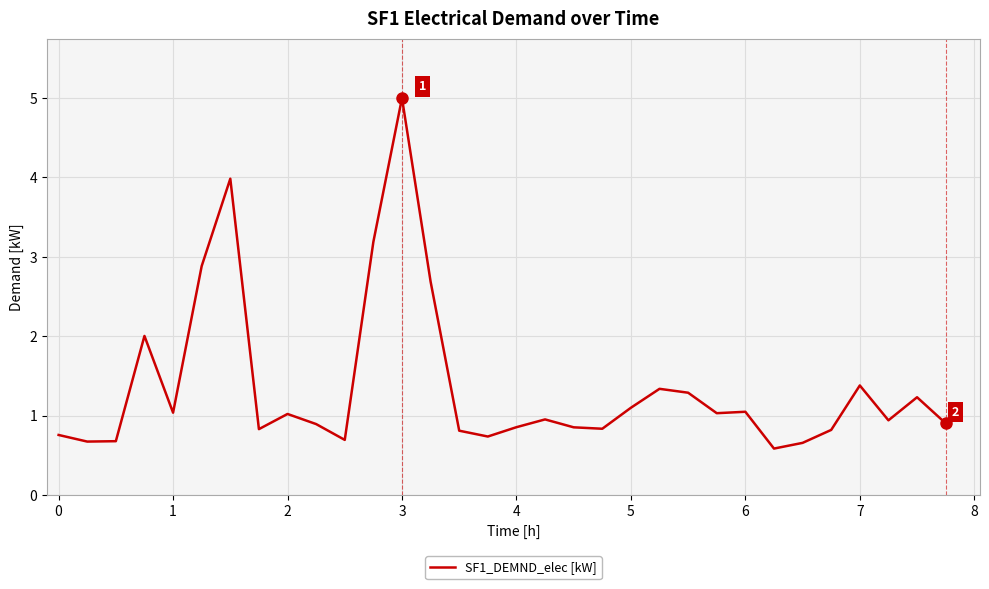

What is the difference between the maximum and minimum values?

4.4